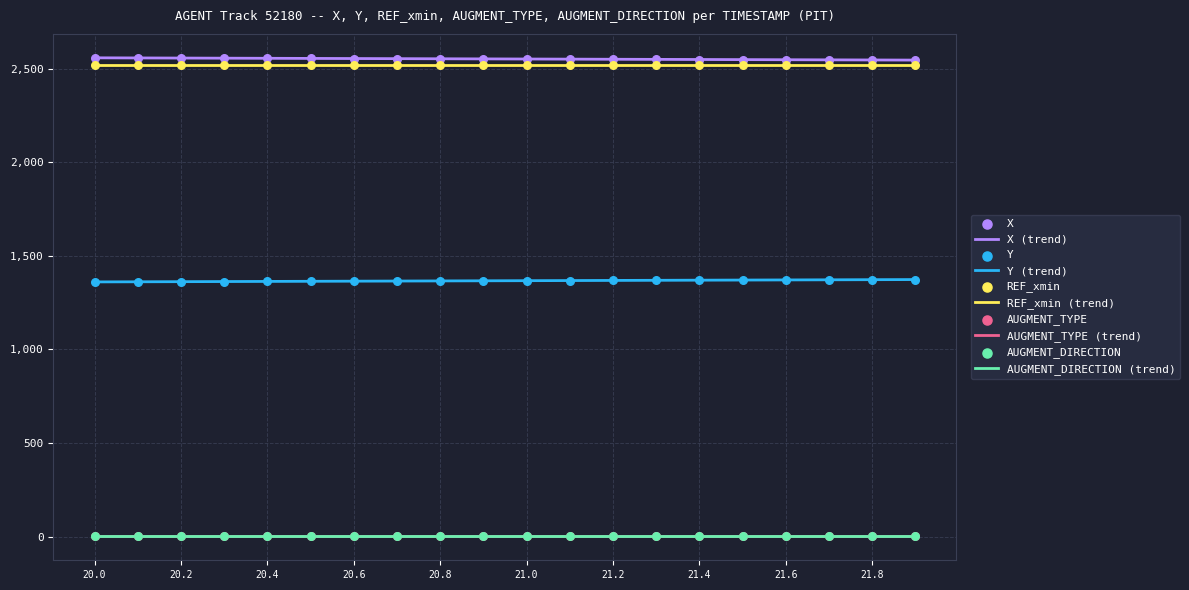

At which category is the sum across all series the highest?

21.8